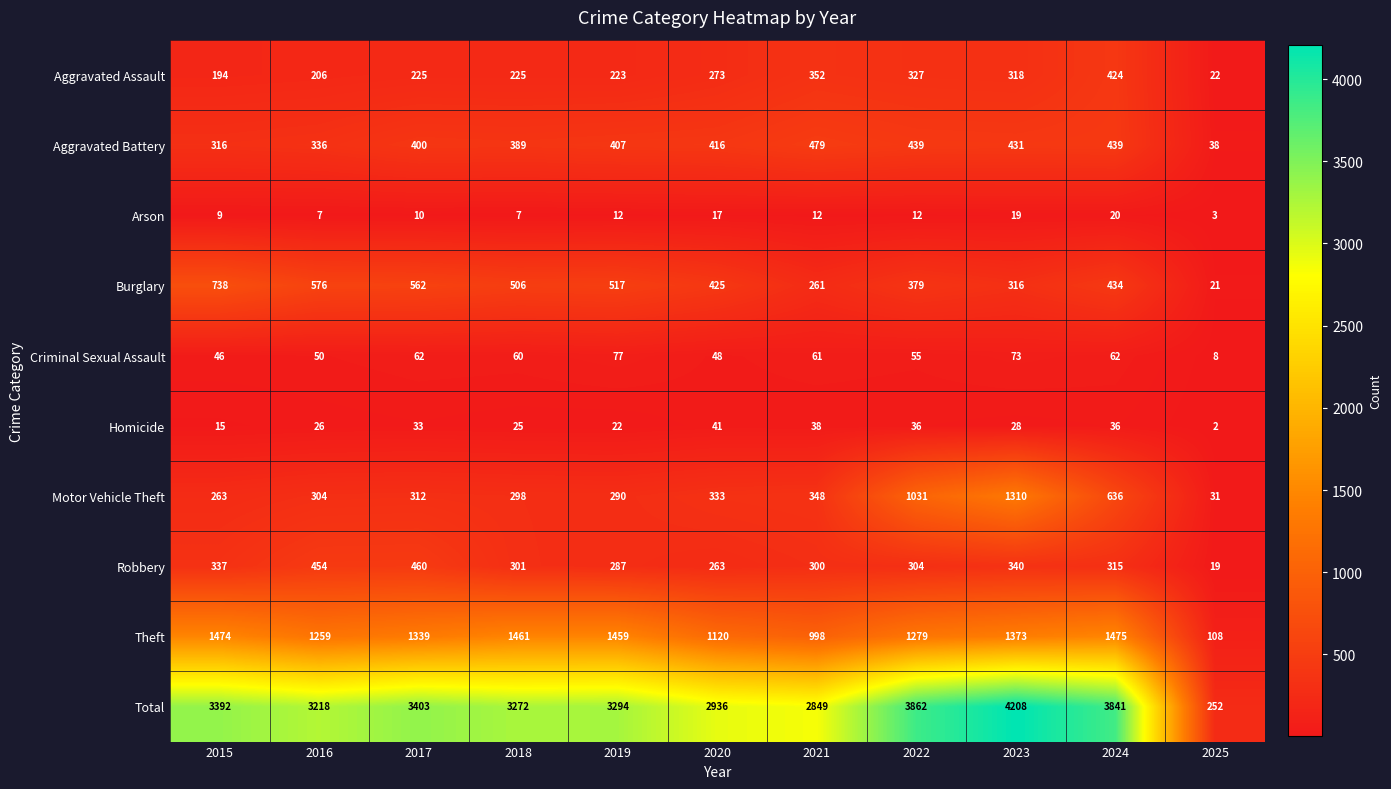

The value of Robbery at 2019 is 287. True or false?

True